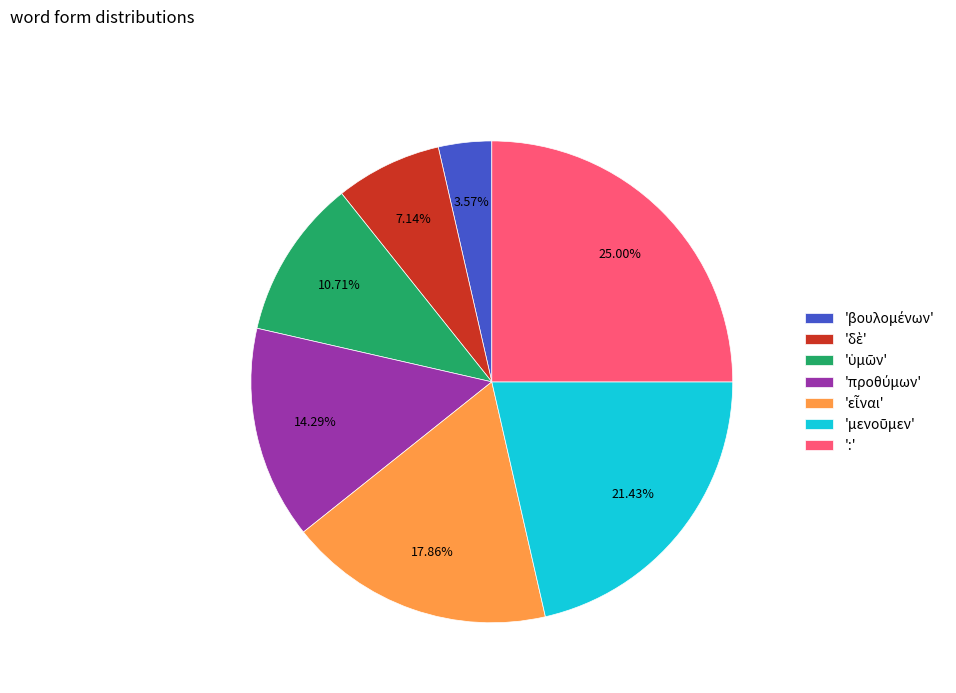

What is the largest slice in the pie chart?

':'